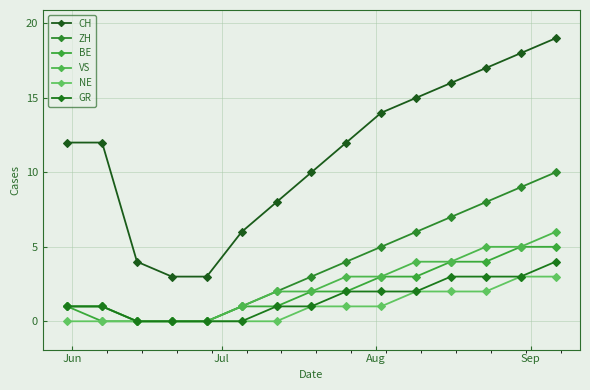

Reading right to left, what are all the values shown in this chart?

CH: 19	18	17	16	15	14	12	10	8	6	3	3	4	12	12
ZH: 10	9	8	7	6	5	4	3	2	1	0	0	0	1	1
BE: 5	5	4	4	3	3	2	2	1	1	0	0	0	0	1
VS: 6	5	5	4	4	3	3	2	2	1	0	0	0	1	1
NE: 3	3	2	2	2	1	1	1	0	0	0	0	0	0	0
GR: 4	3	3	3	2	2	2	1	1	0	0	0	0	1	1